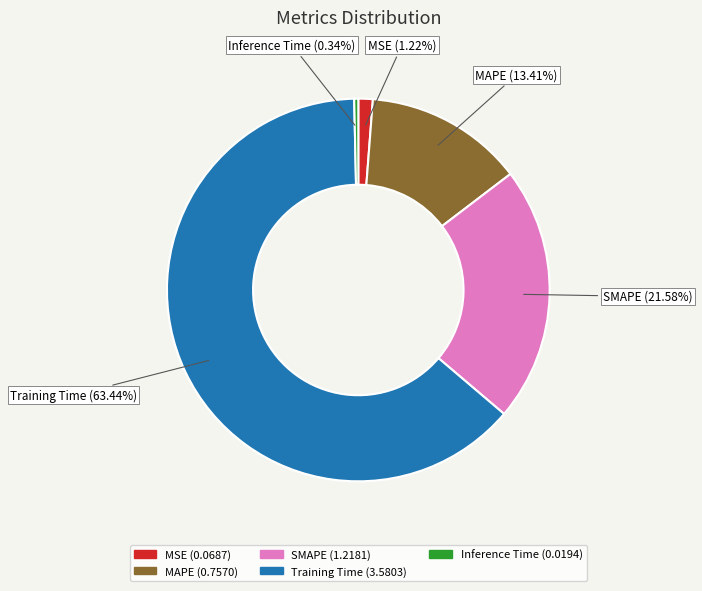

Combined, do Training Time and MAPE account for over 50%?

Yes